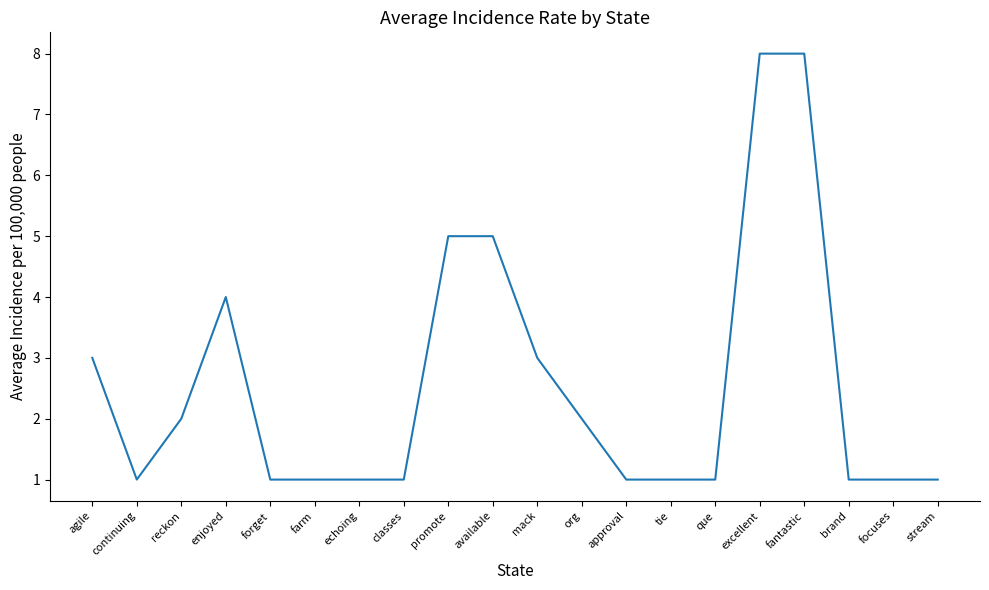

What is the smallest value displayed?

1